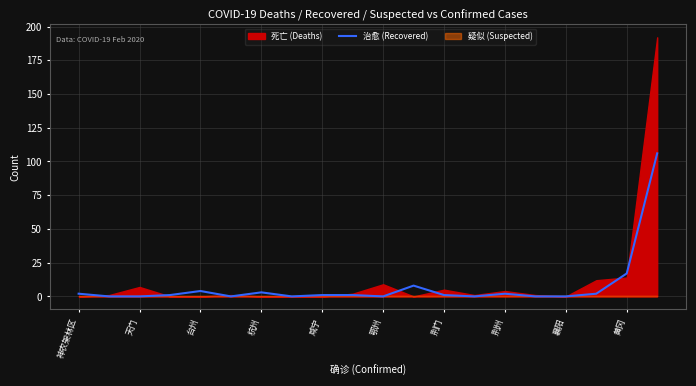

At which label is 治愈 (Recovered) closest to 53?

黄冈